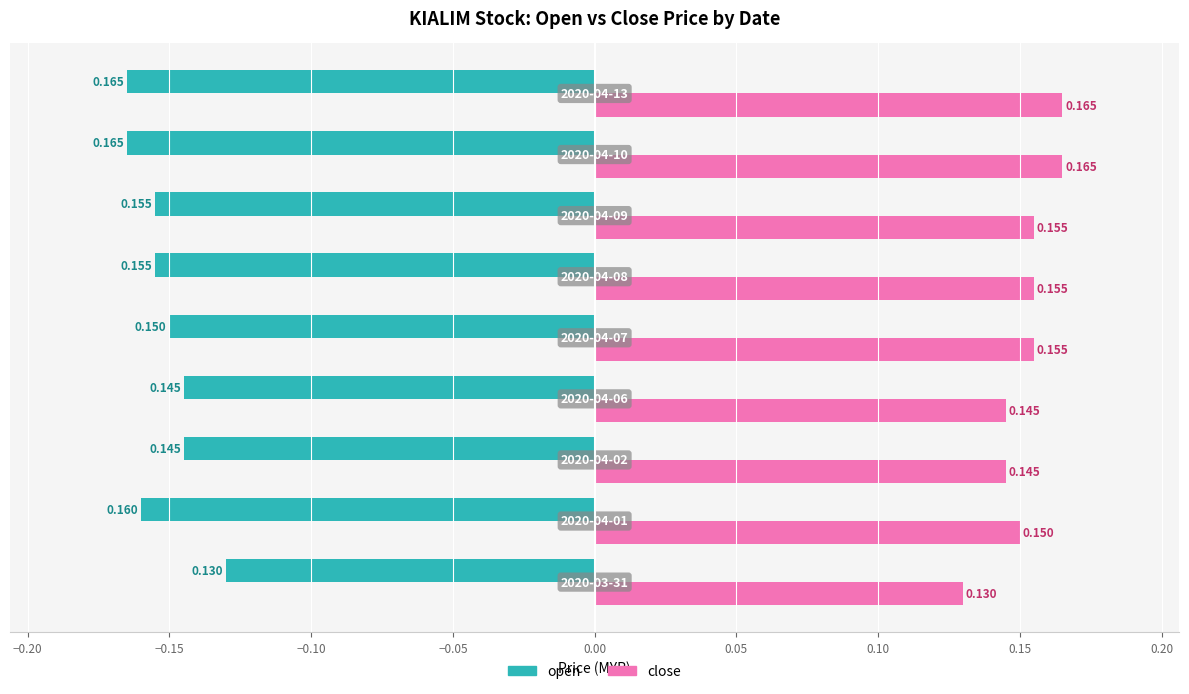

Rank the series by their maximum value, from highest to lowest.

close, open